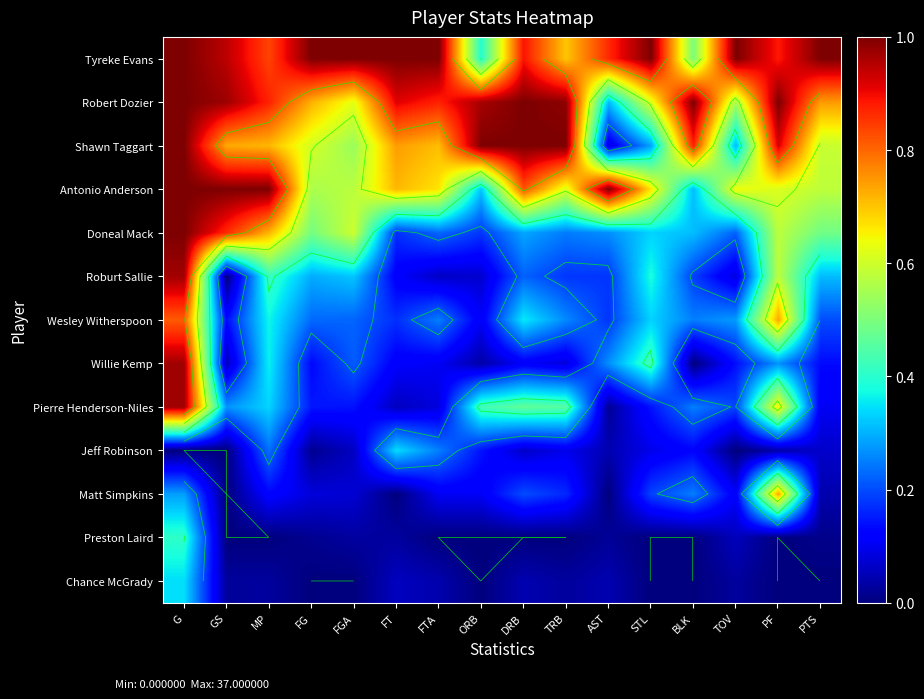

List the series in order of their peak value, highest first.

Tyreke Evans, Robert Dozier, Shawn Taggart, Antonio Anderson, Doneal Mack, Roburt Sallie, Willie Kemp, Pierre Henderson-Niles, Wesley Witherspoon, Matt Simpkins, Preston Laird, Chance McGrady, Jeff Robinson